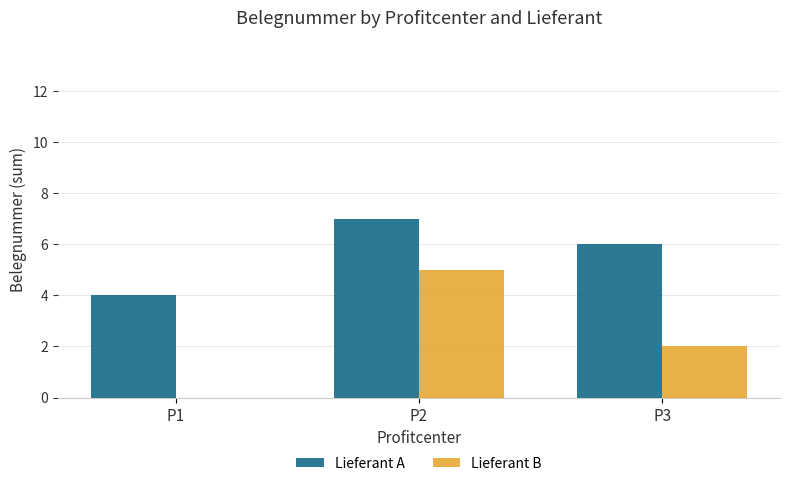

How many series are shown in this chart?

2